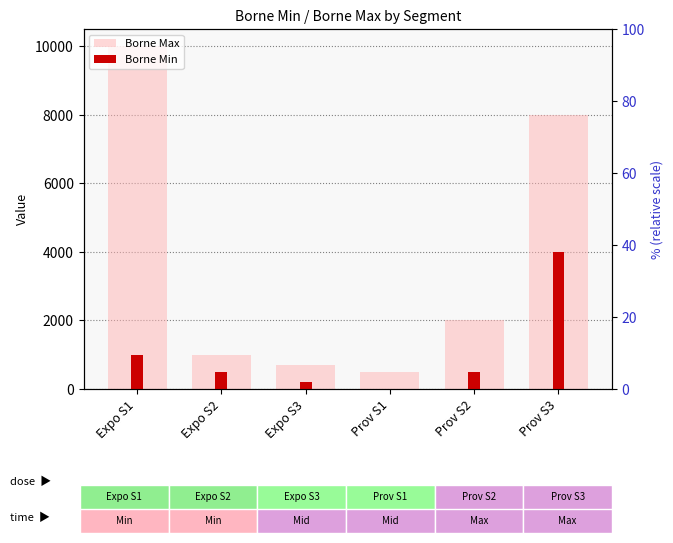

Between Expo S1 and Prov S2, which series saw the biggest shift?

Borne Max